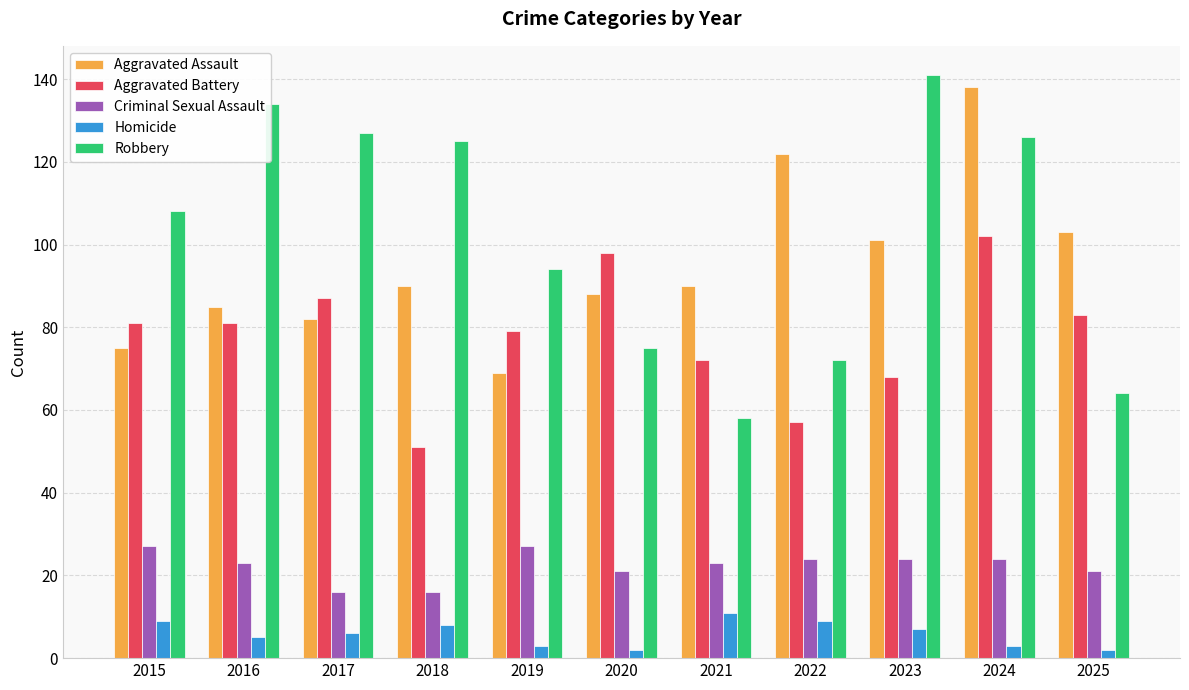

How many bars are there in each group?

5